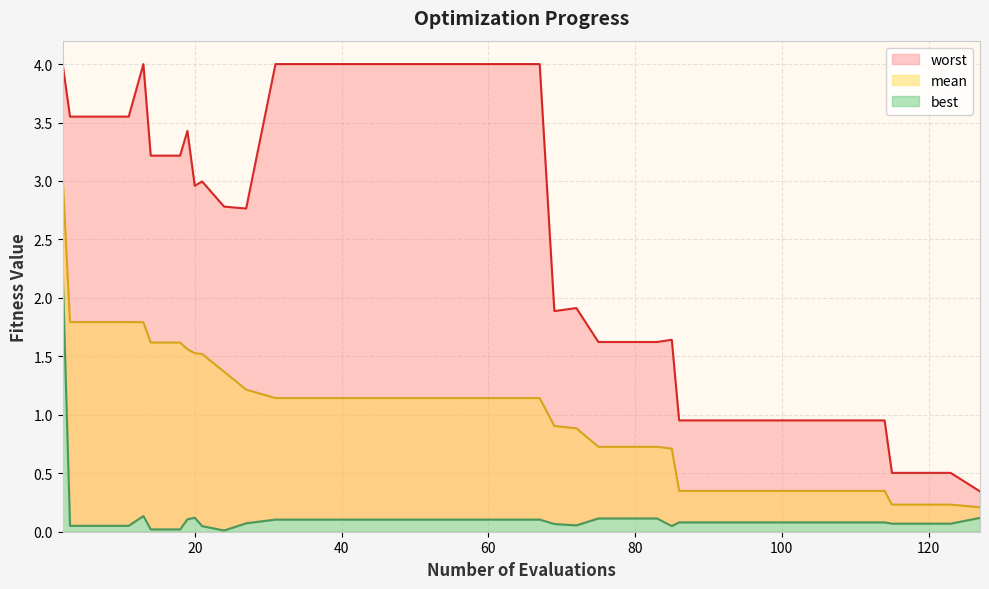

True or false: best has more than 0 interior local peaks.

True